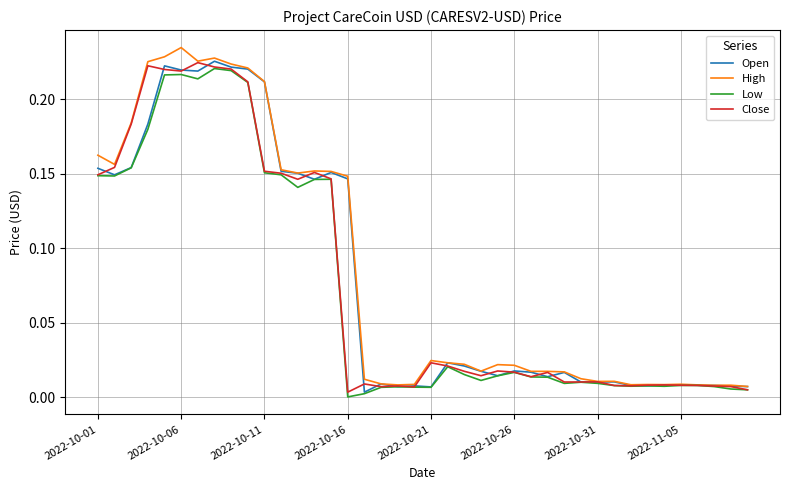

True or false: Low and High intersect in this chart.

False